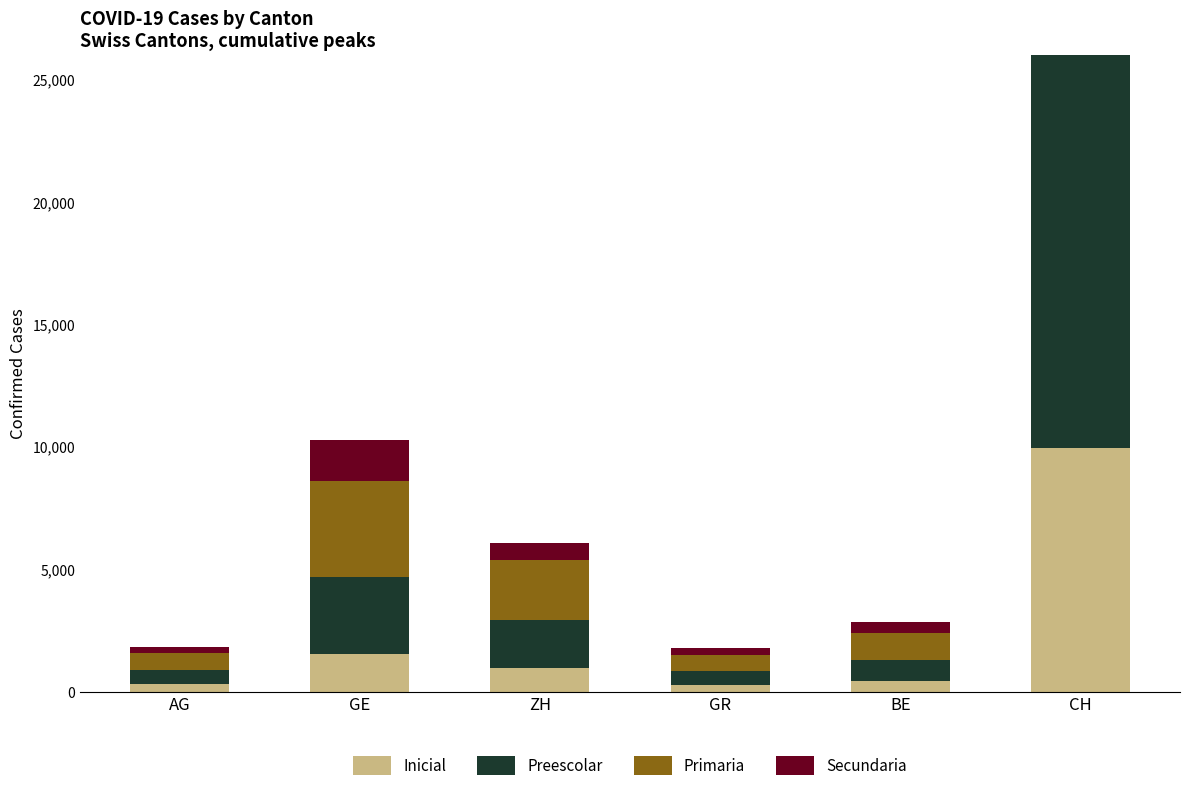

Rank the series by their maximum value, from highest to lowest.

Primaria, Preescolar, Secundaria, Inicial